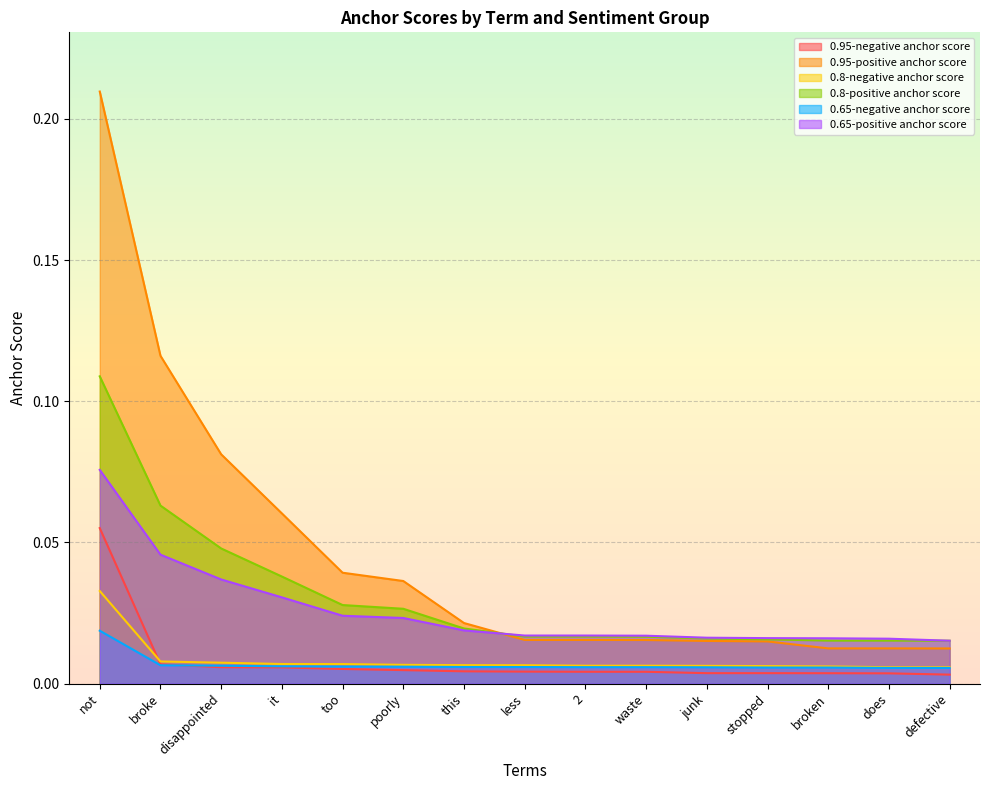

What are all the series names shown in the legend?

0.95-negative anchor score, 0.95-positive anchor score, 0.8-negative anchor score, 0.8-positive anchor score, 0.65-negative anchor score, 0.65-positive anchor score